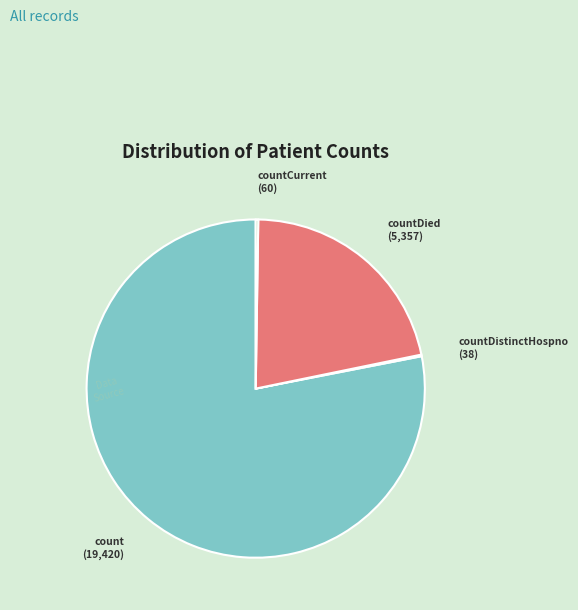

Which category accounts for the majority?

count